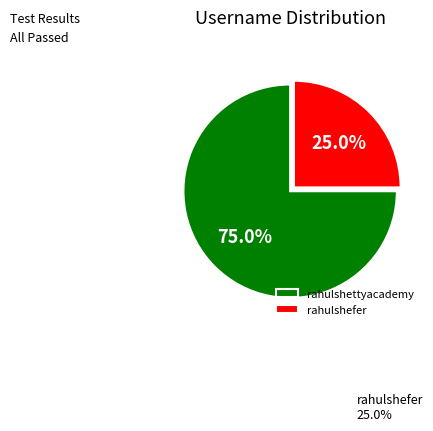

How many slices are in this pie chart?

2